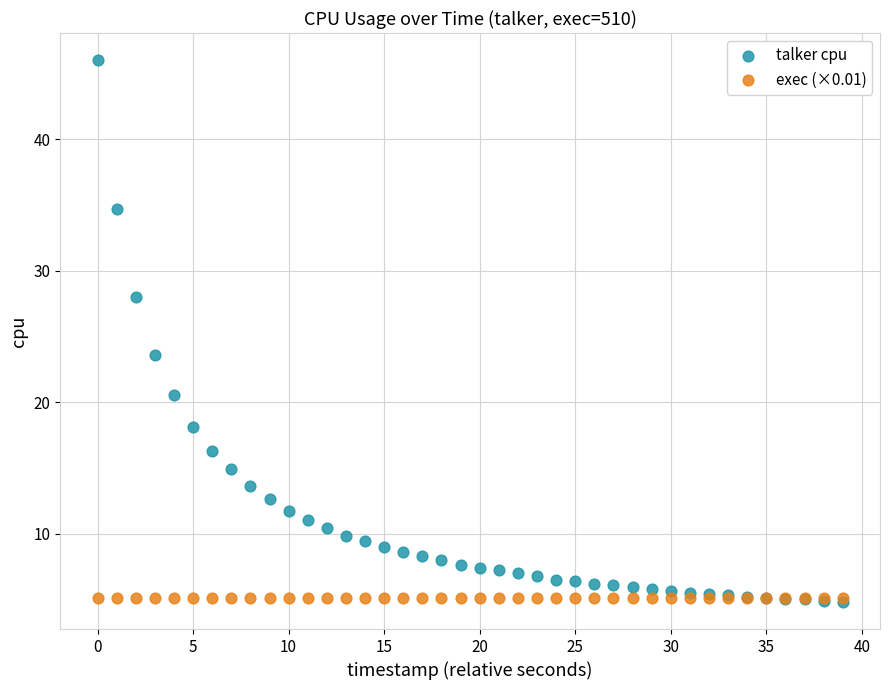

What are all the series names shown in the legend?

talker cpu, exec (×0.01)